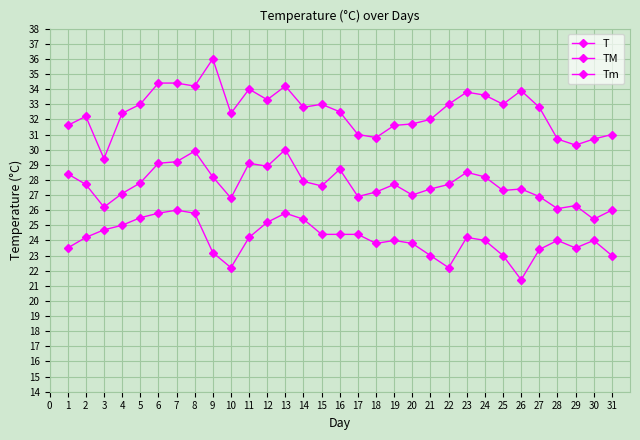

Rank the categories by T value from lowest to highest.

30, 31, 28, 3, 29, 10, 17, 27, 20, 4, 18, 25, 21, 26, 15, 2, 19, 22, 5, 14, 9, 24, 1, 23, 16, 12, 6, 11, 7, 8, 13